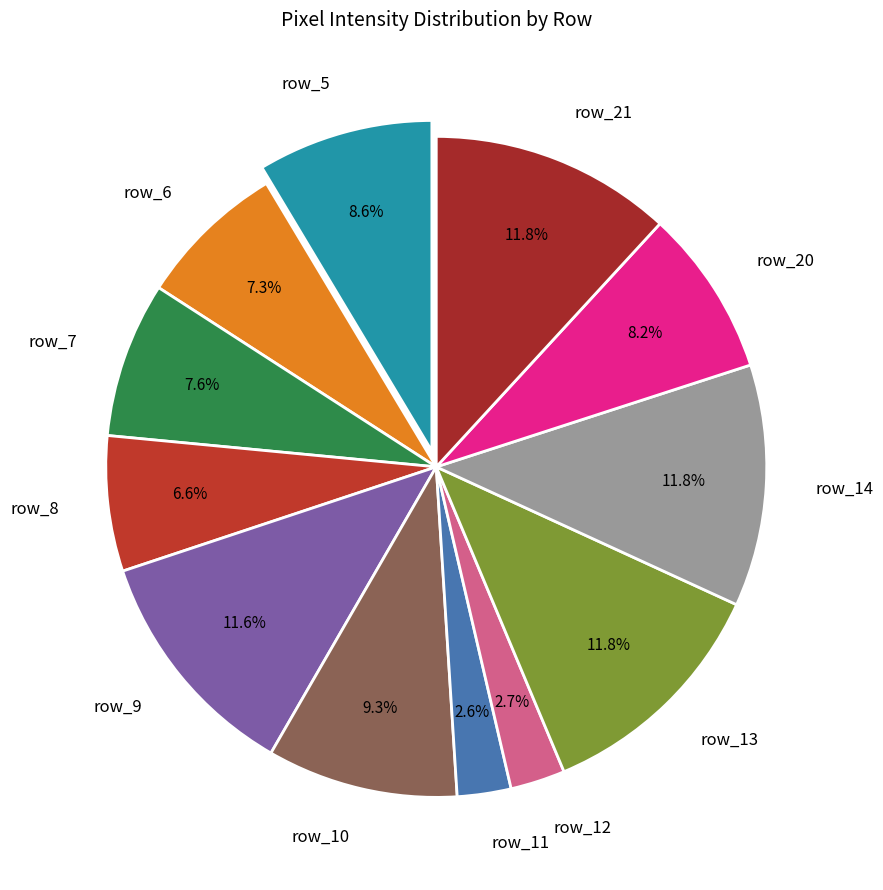

To the nearest percent, what percentage of the pie is row_10?

9%